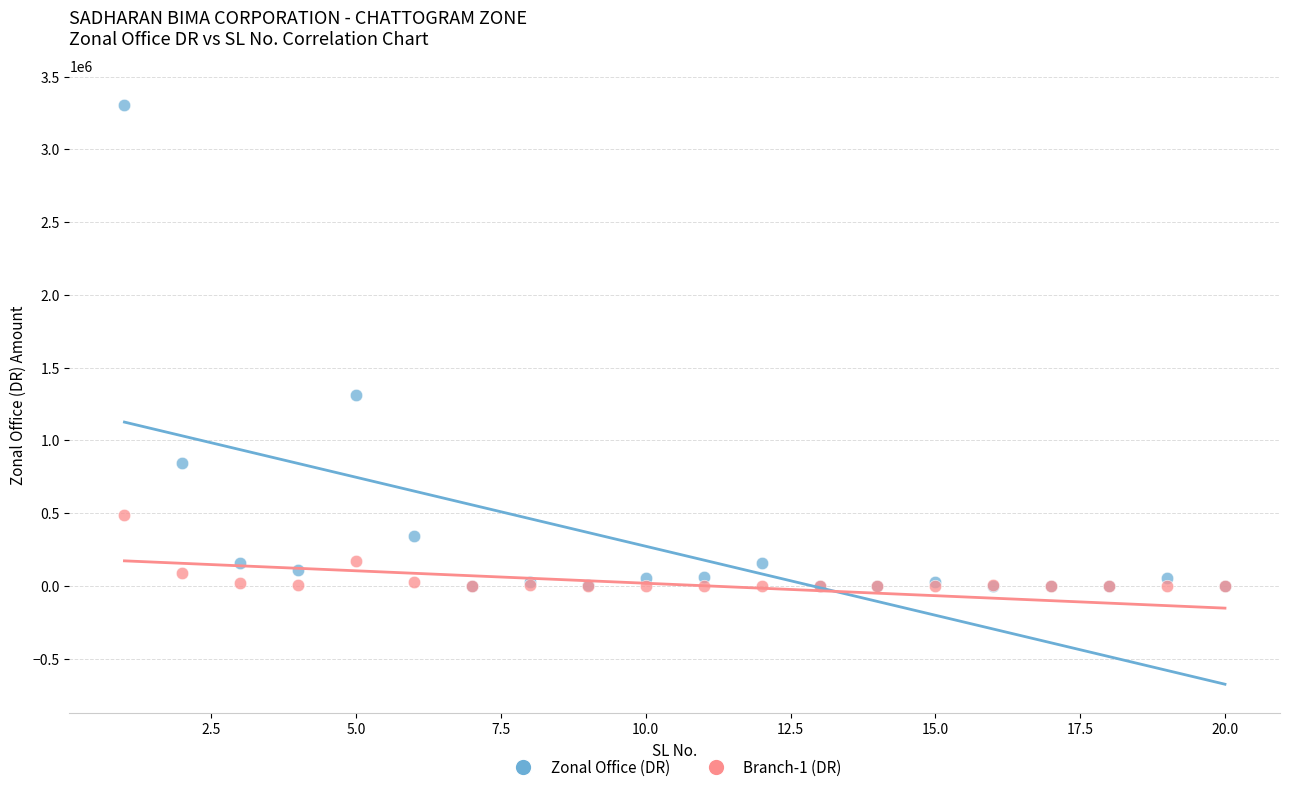

In the Zonal Office (DR) series, what Y value is closest to 1652186?

1311298